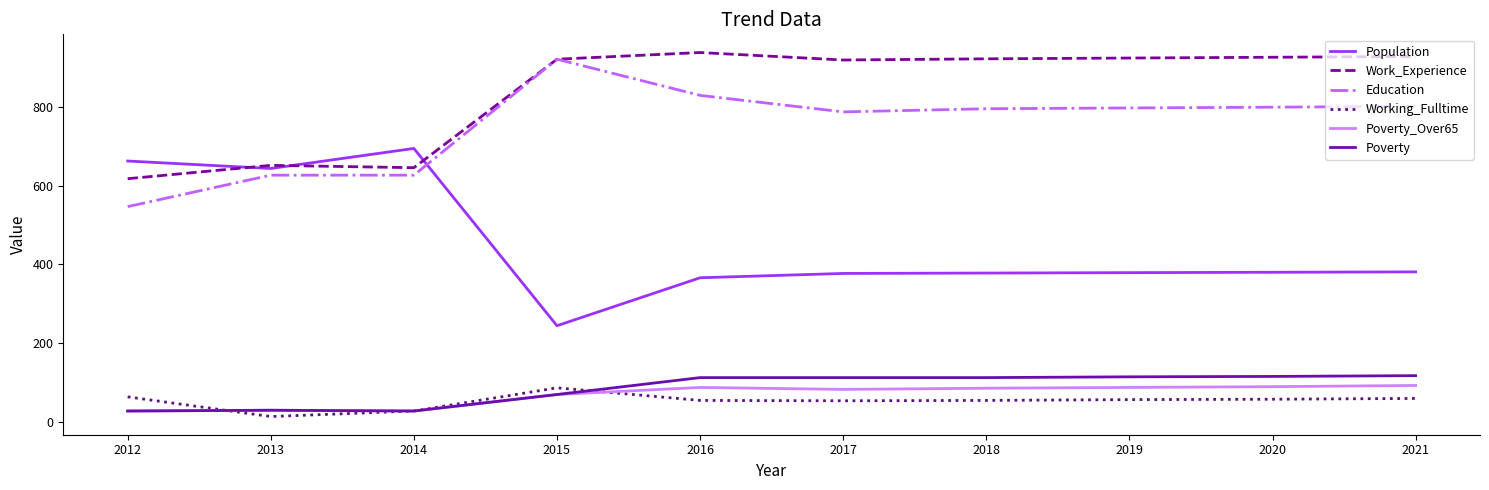

How many distinct data groups are displayed?

6